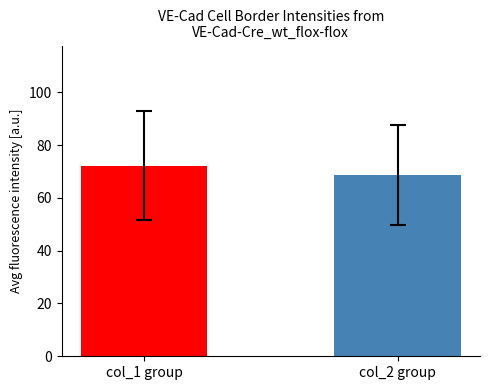

What is the maximum value shown in the chart?

72.2